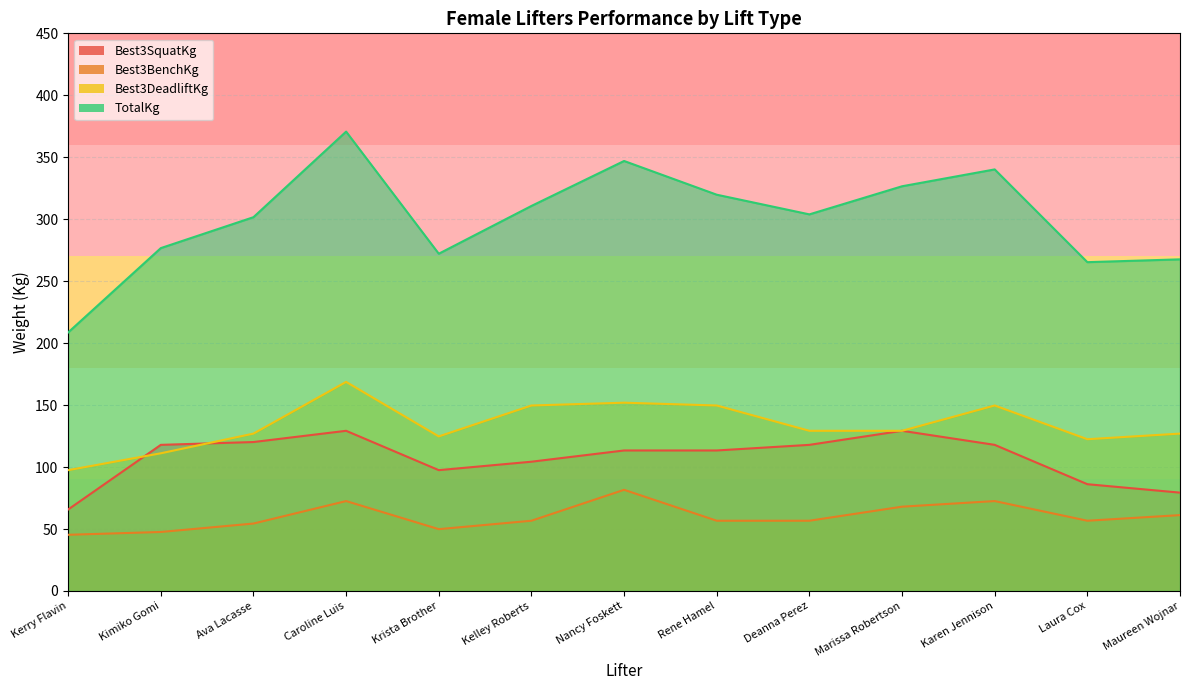

At how many categories does at least one series exceed 51?

13